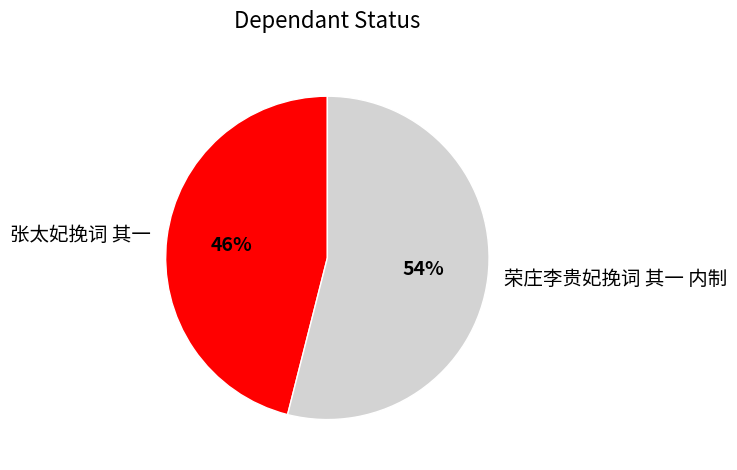

Count the number of slices in the pie.

2